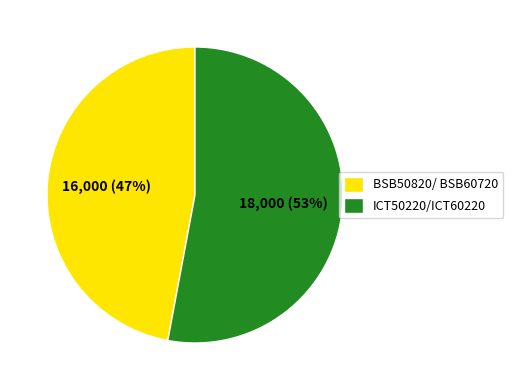

How many slices are in this pie chart?

2